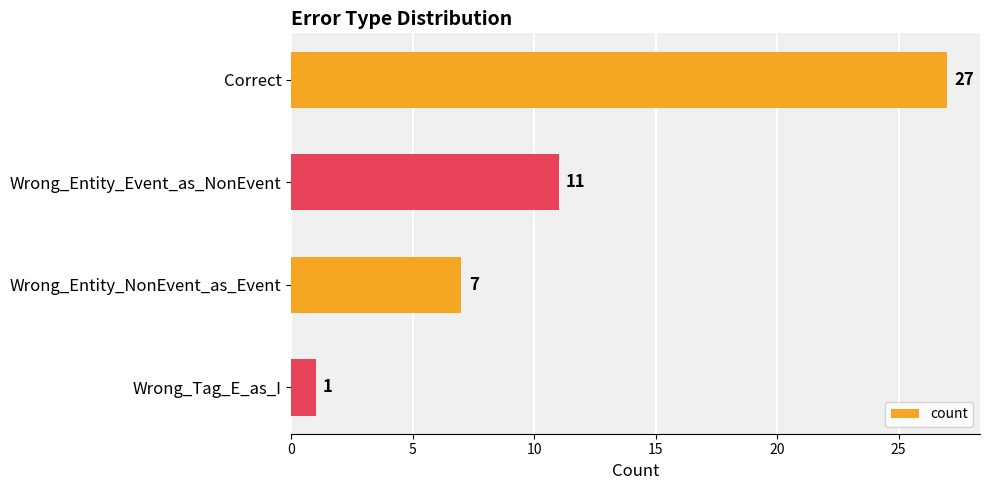

What is the change in value from Correct to Wrong_Entity_NonEvent_as_Event?

-20